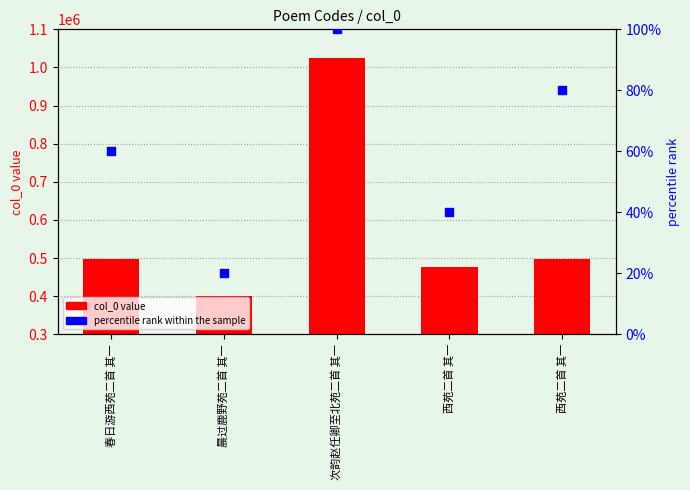

At which category is the sum across all series the highest?

次韵赵任卿至北苑二首 其一